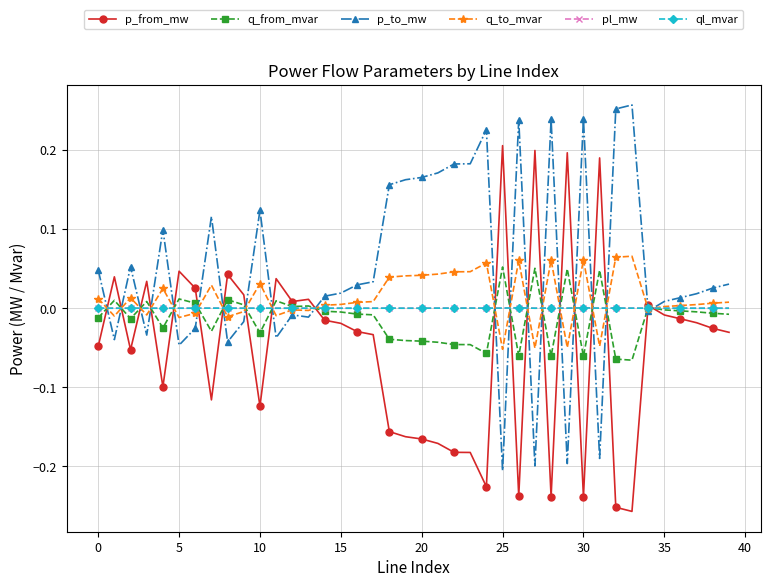

Which series has the largest total across all categories?

p_to_mw